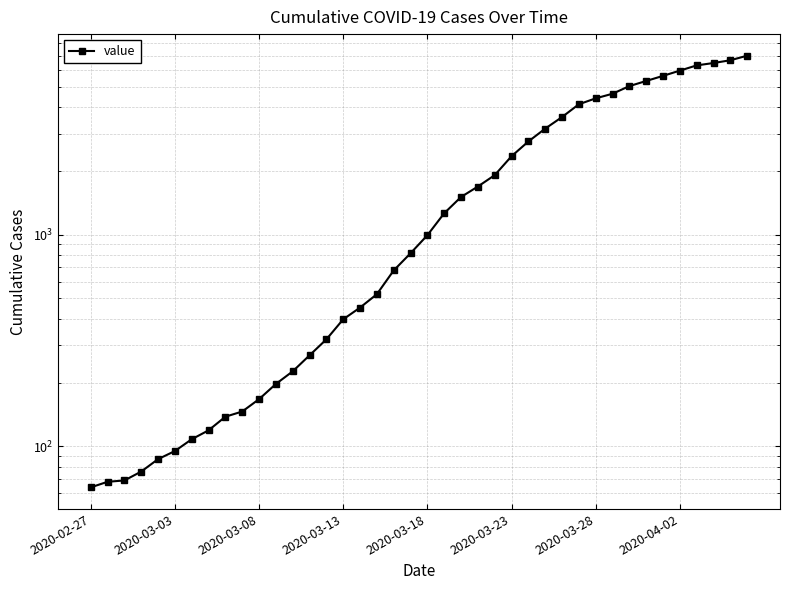

How many lines are shown in the chart?

1